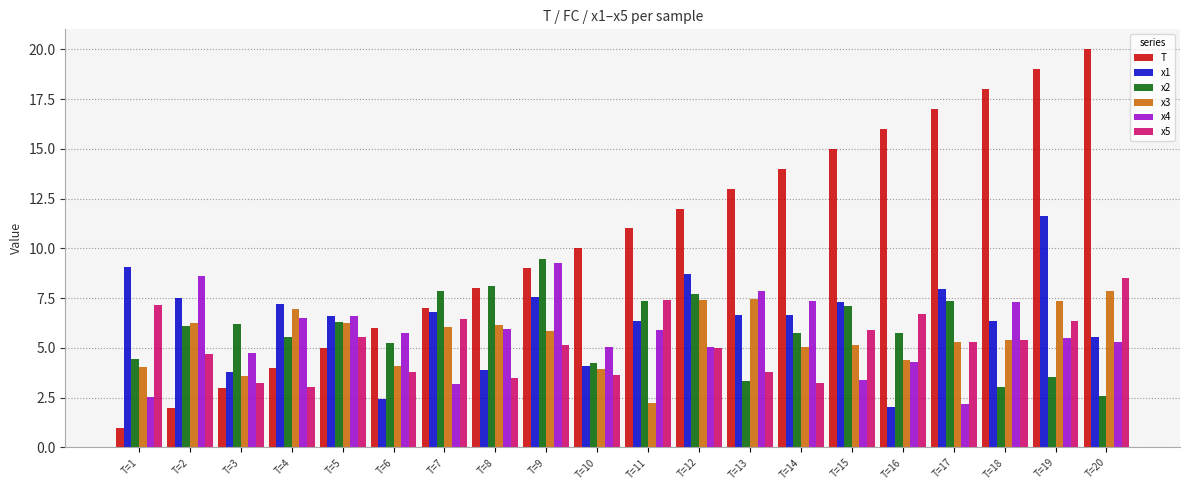

What is the highest value of the x2 series?

9.4